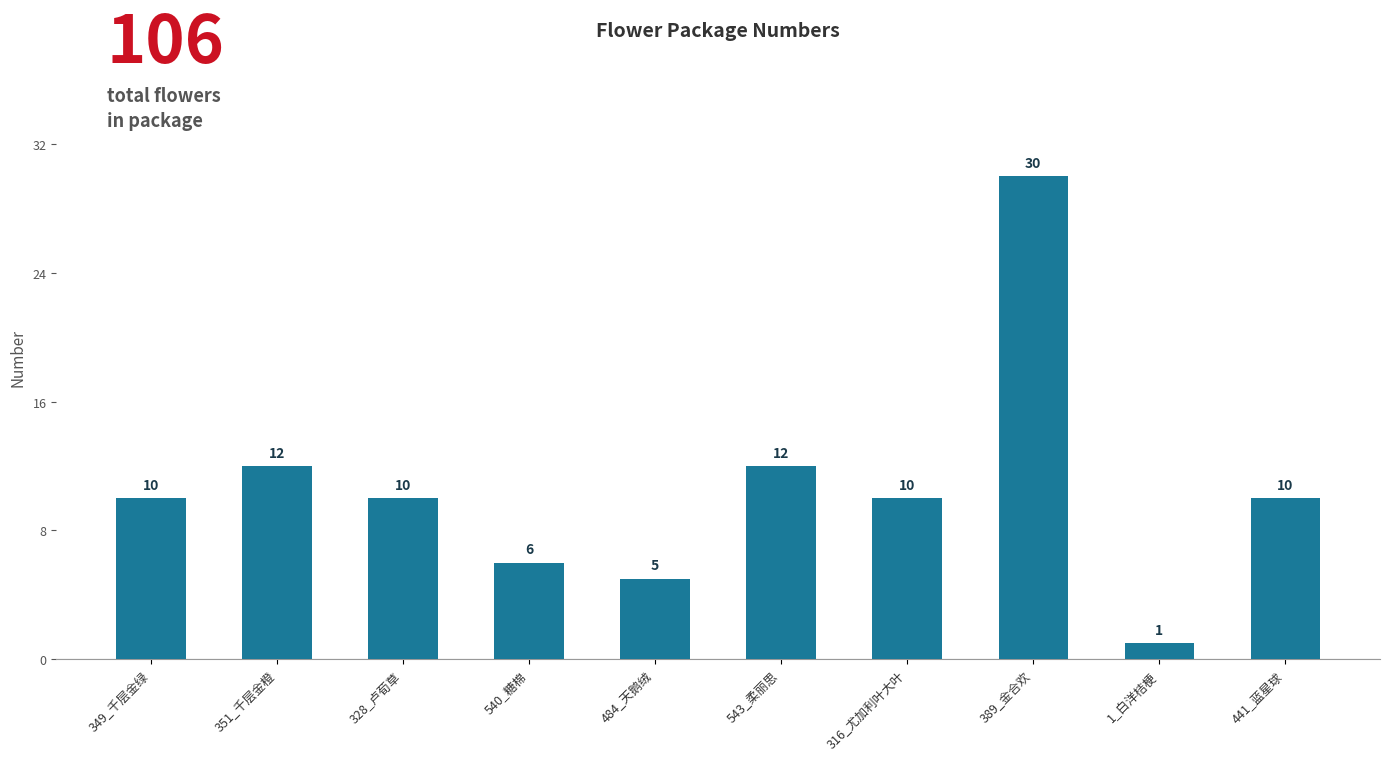

Does the chart contain stacked bars?

No